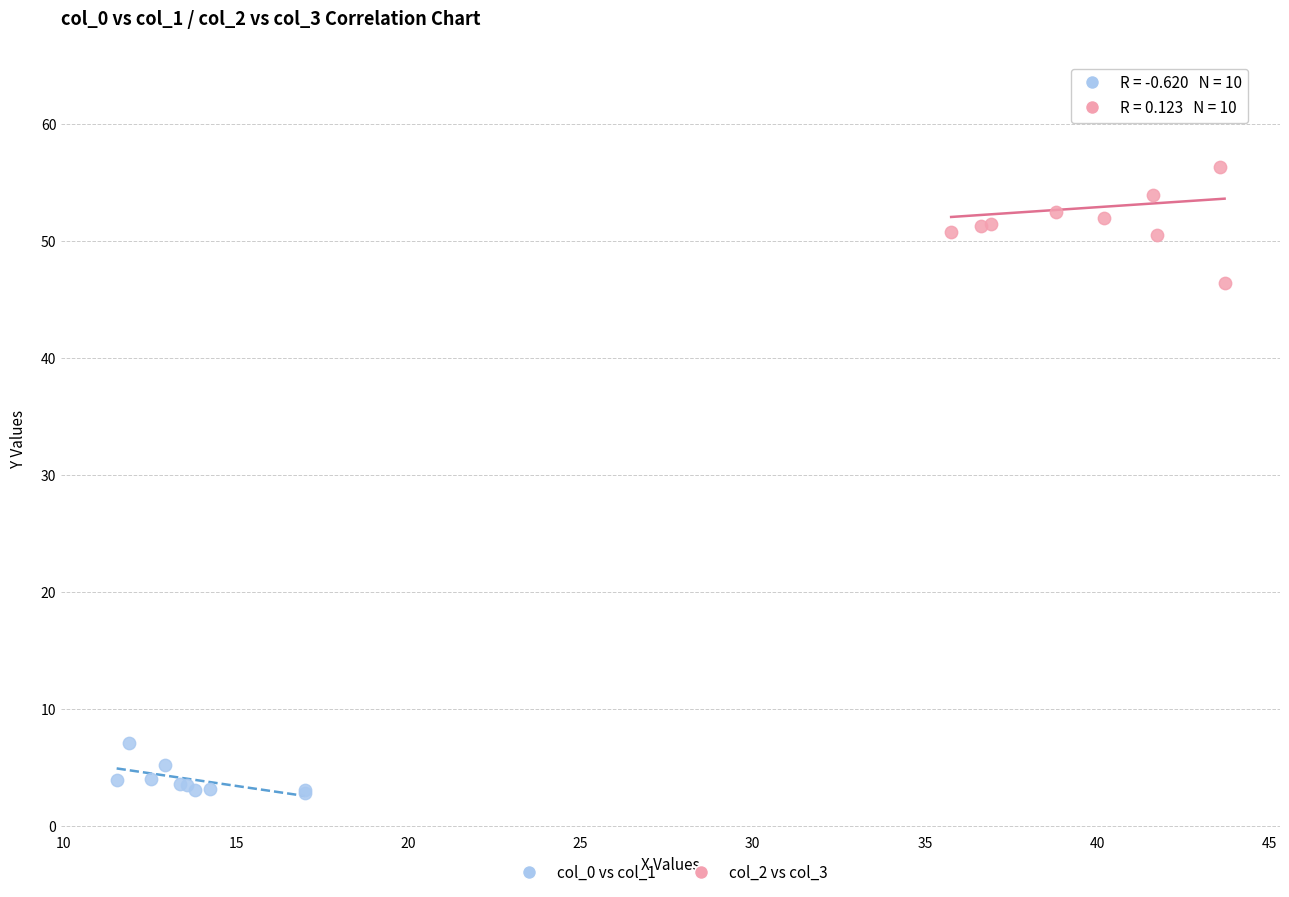

What are all the series names shown in the legend?

col_0 vs col_1, col_2 vs col_3